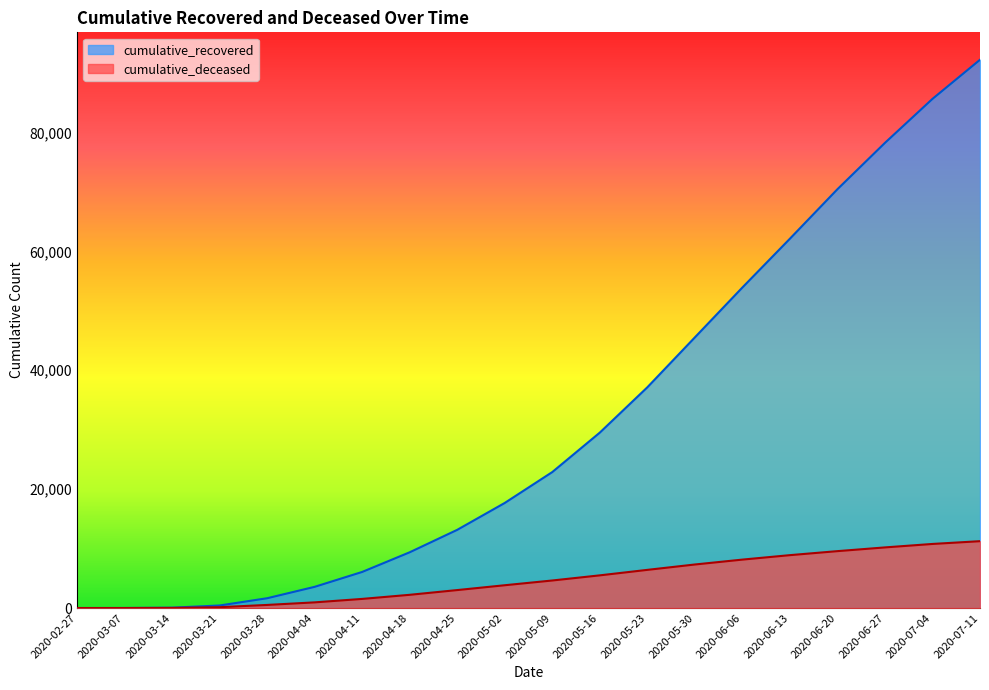

True or false: cumulative_recovered and cumulative_deceased cross at least once.

False